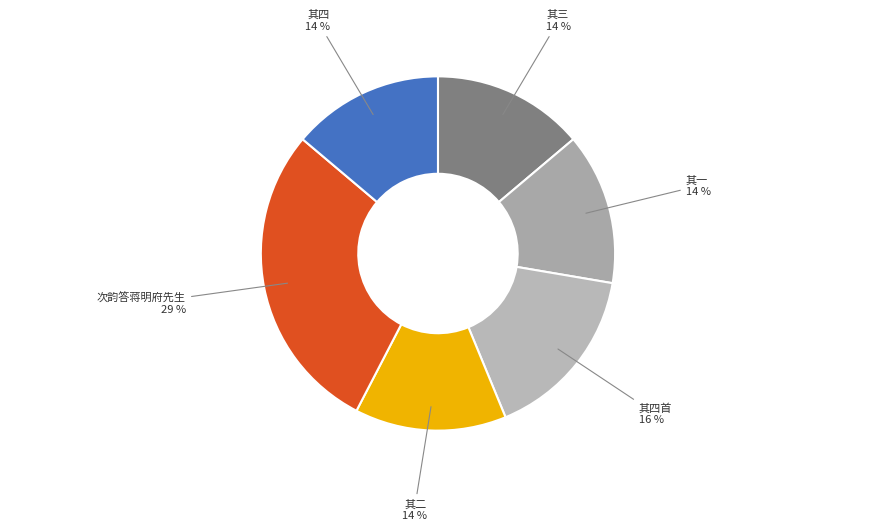

To the nearest percent, what portion does 次韵答蒋明府先生 represent?

29%